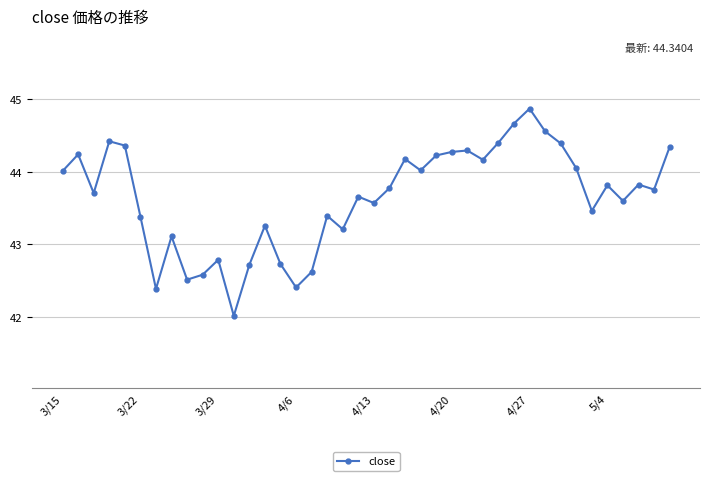

What is the average value?

43.6